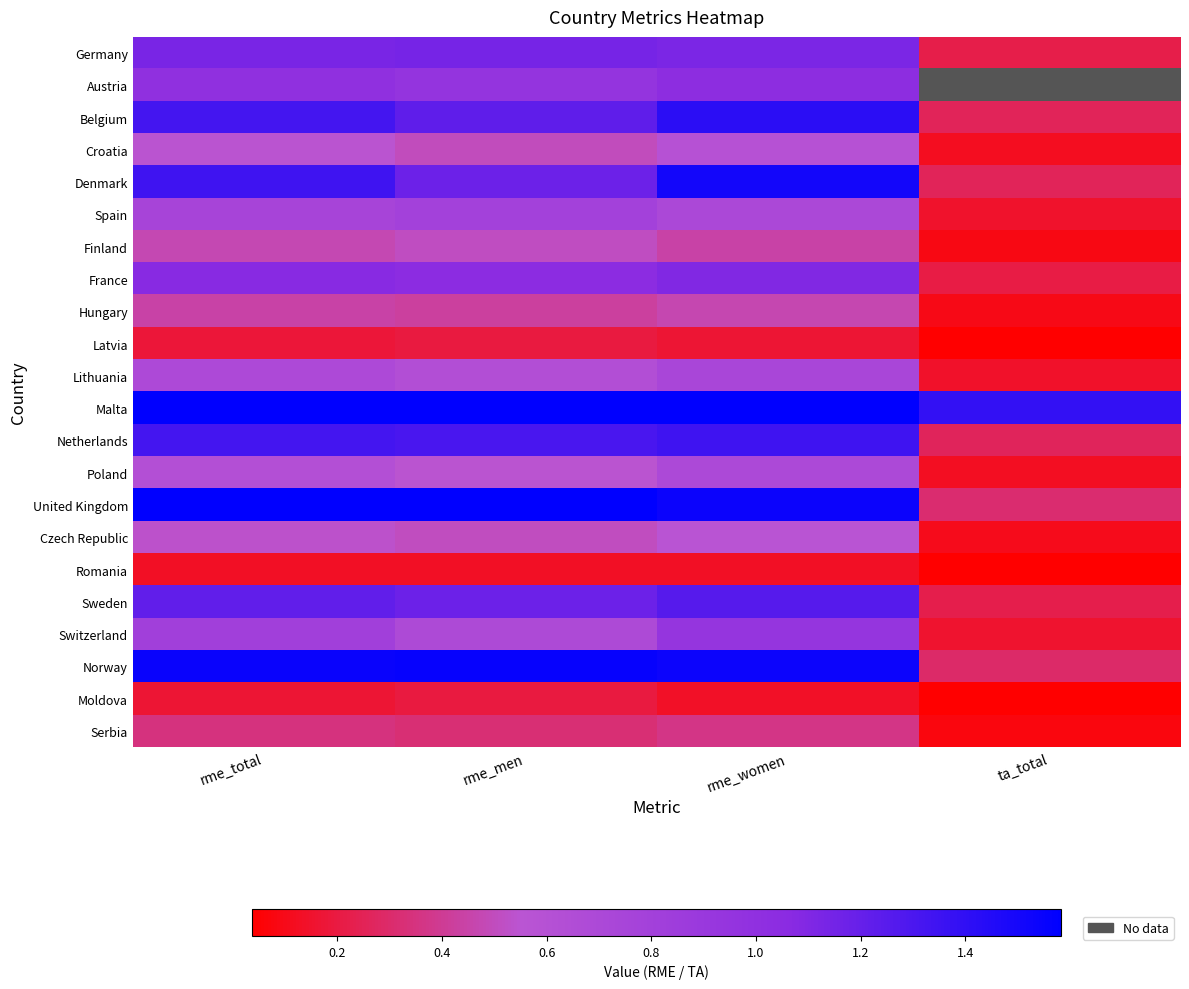

What is the highest value of the Finland series?

0.5